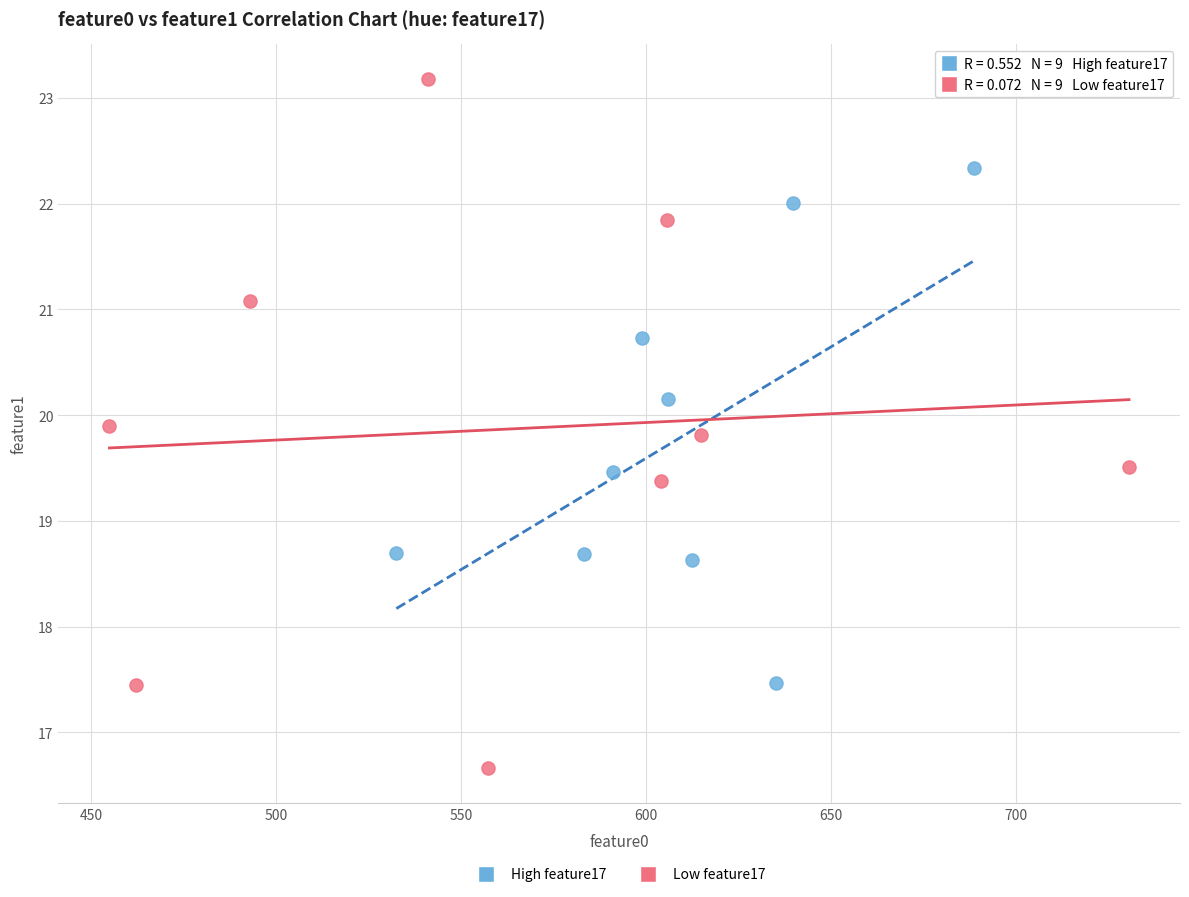

Which series contains the highest Y value?

Low feature17